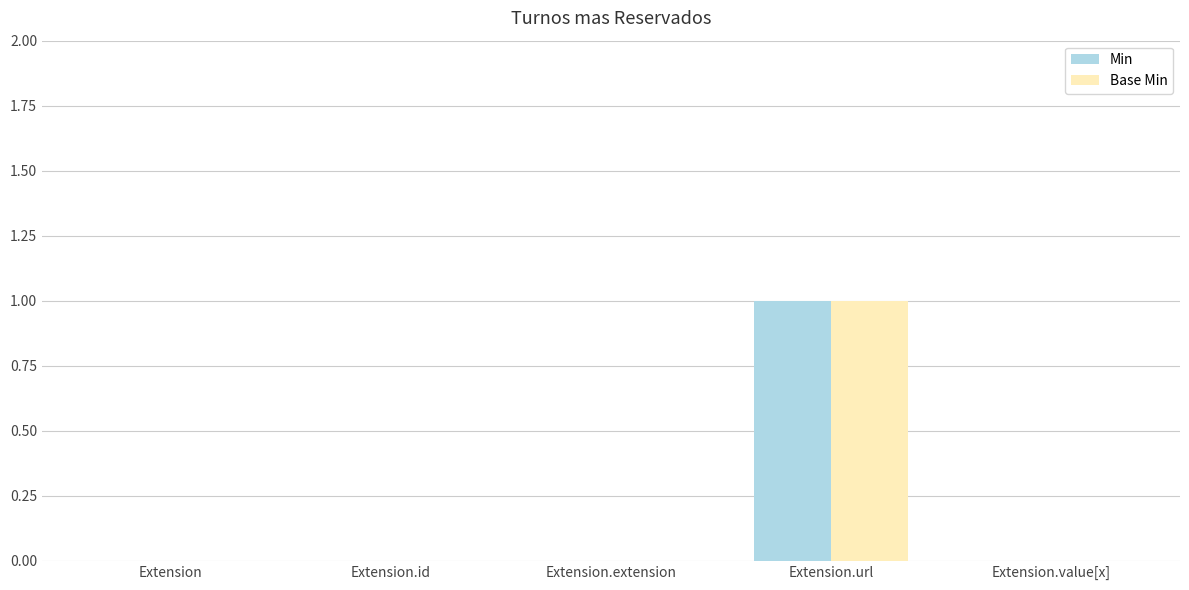

At which category is the sum across all series the highest?

Extension.url